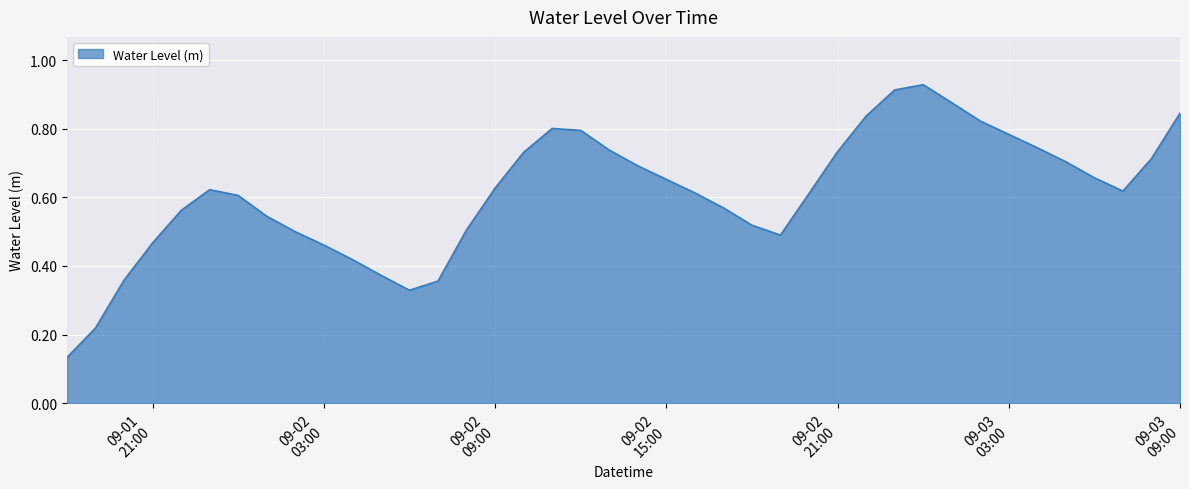

How many lines are shown in the chart?

1